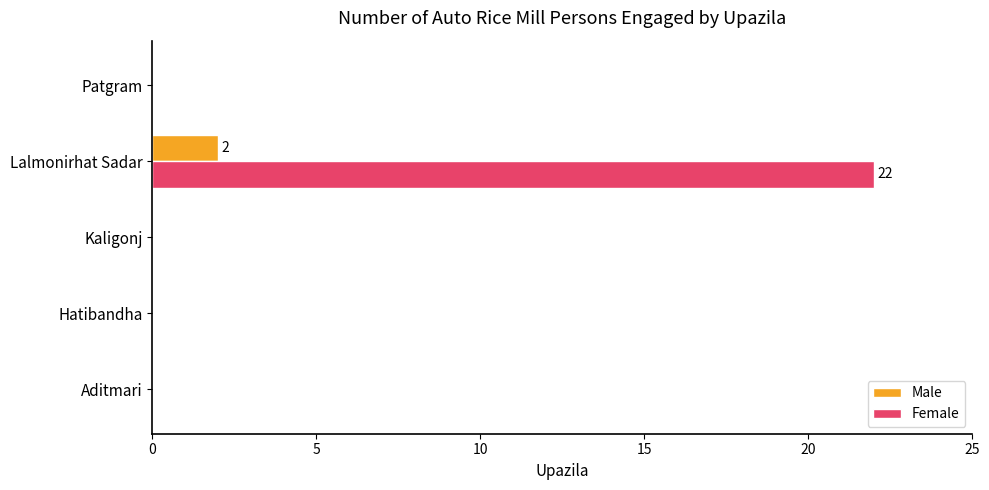

Which category has the highest value in the Female series?

Lalmonirhat Sadar